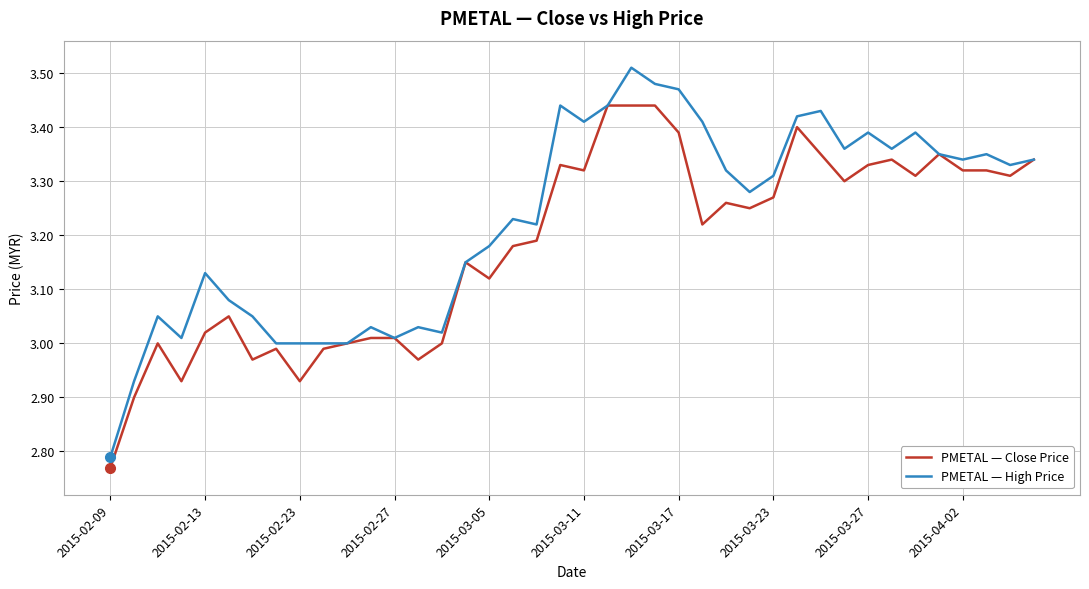

Does the chart display data point markers on the line(s)?

No